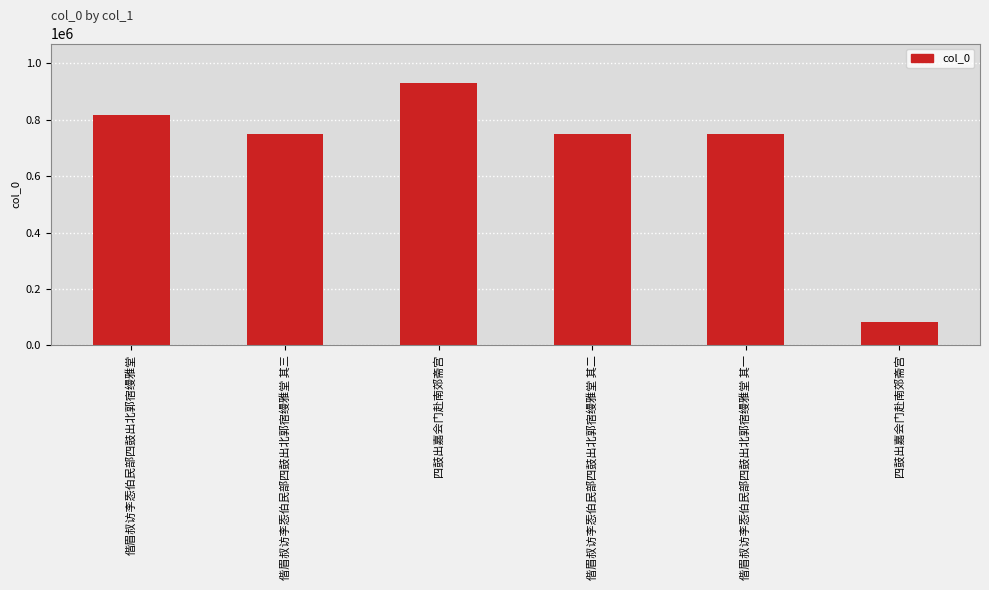

What is the ratio of the value at 偕眉叔访李㤅伯民部四鼓出北郭宿缦雅堂 其二 to the value at 偕眉叔访李㤅伯民部四鼓出北郭宿缦雅堂?

0.9